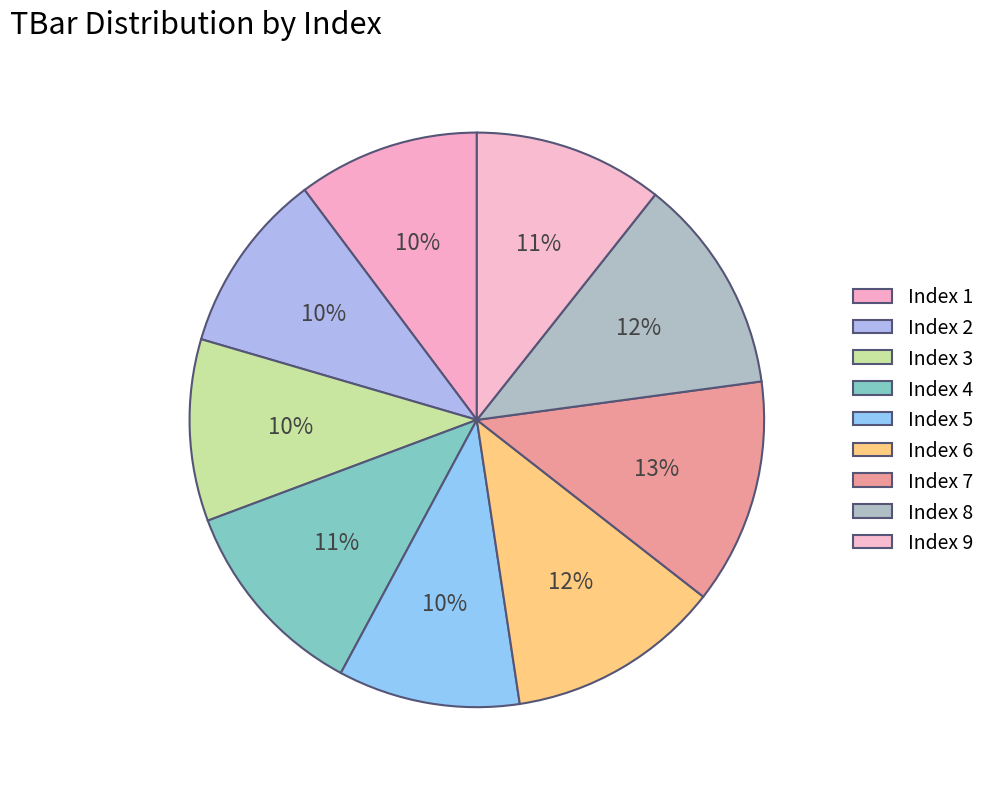

Count the number of slices in the pie.

9